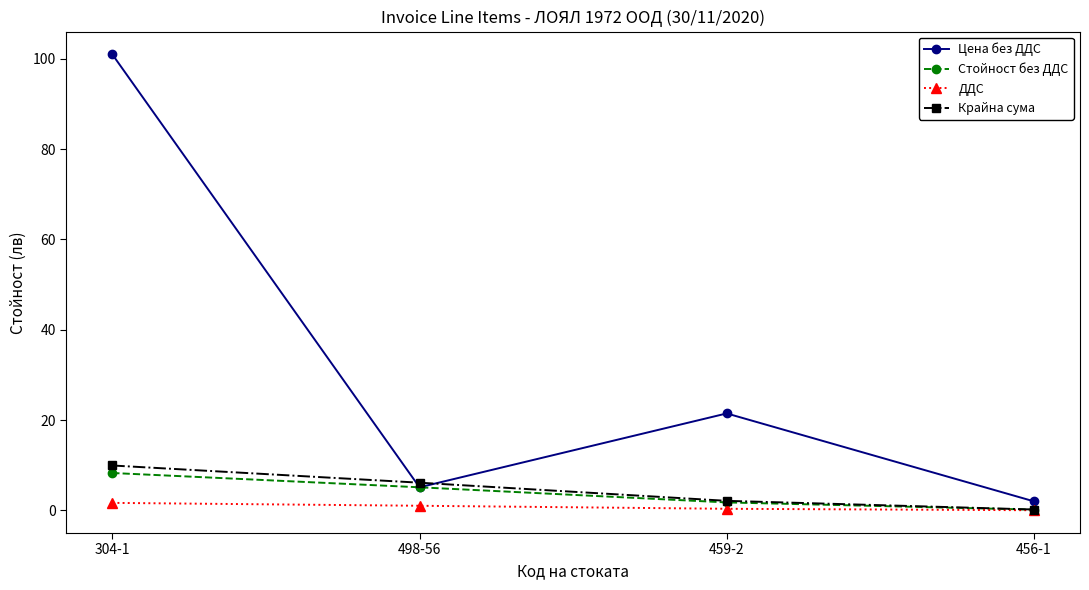

How many lines are shown in the chart?

4